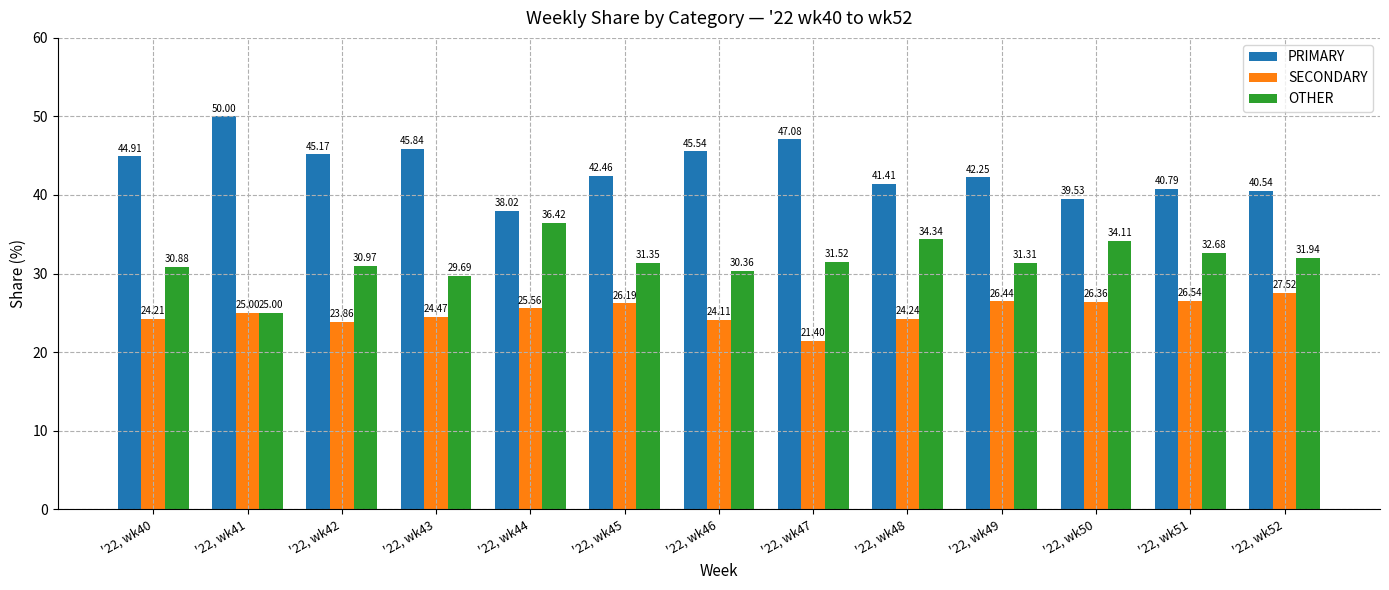

Which series has the largest range (max minus min)?

PRIMARY